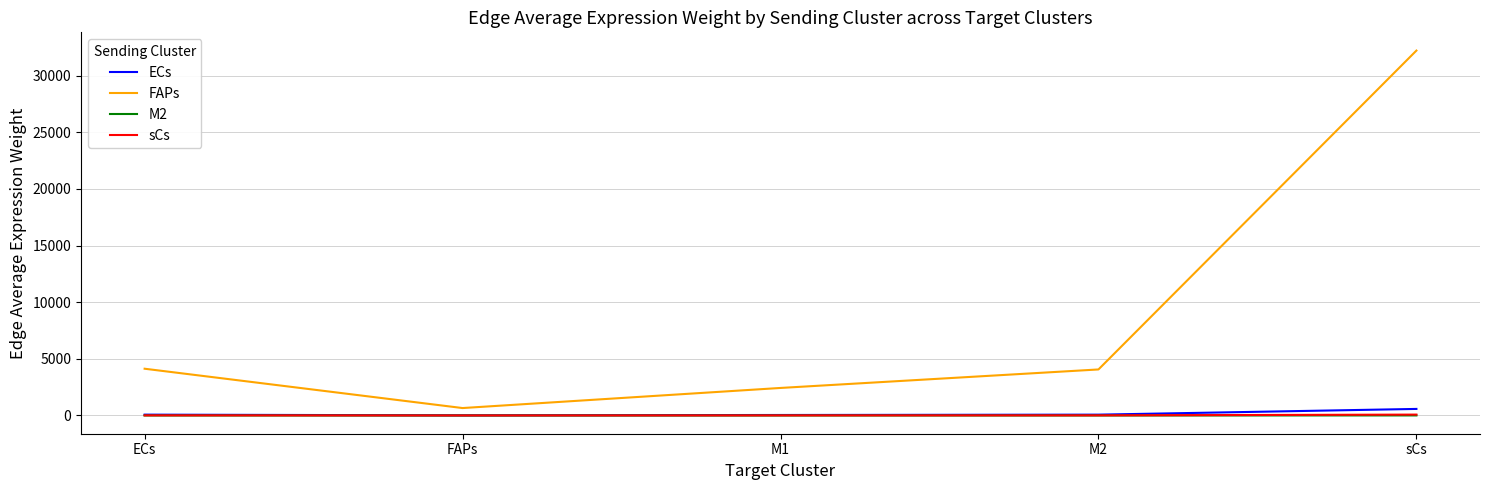

What is the approximate value of FAPs at M2?

4064.0